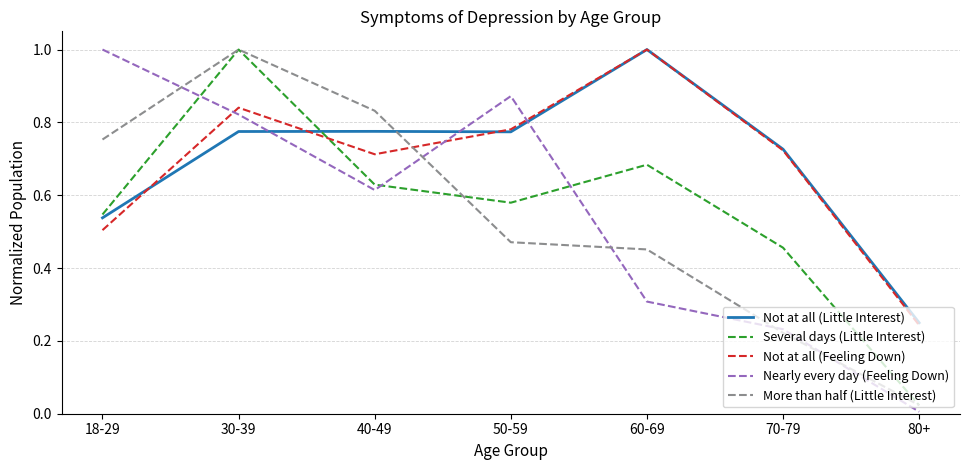

What is the maximum value shown in the chart?

1.0